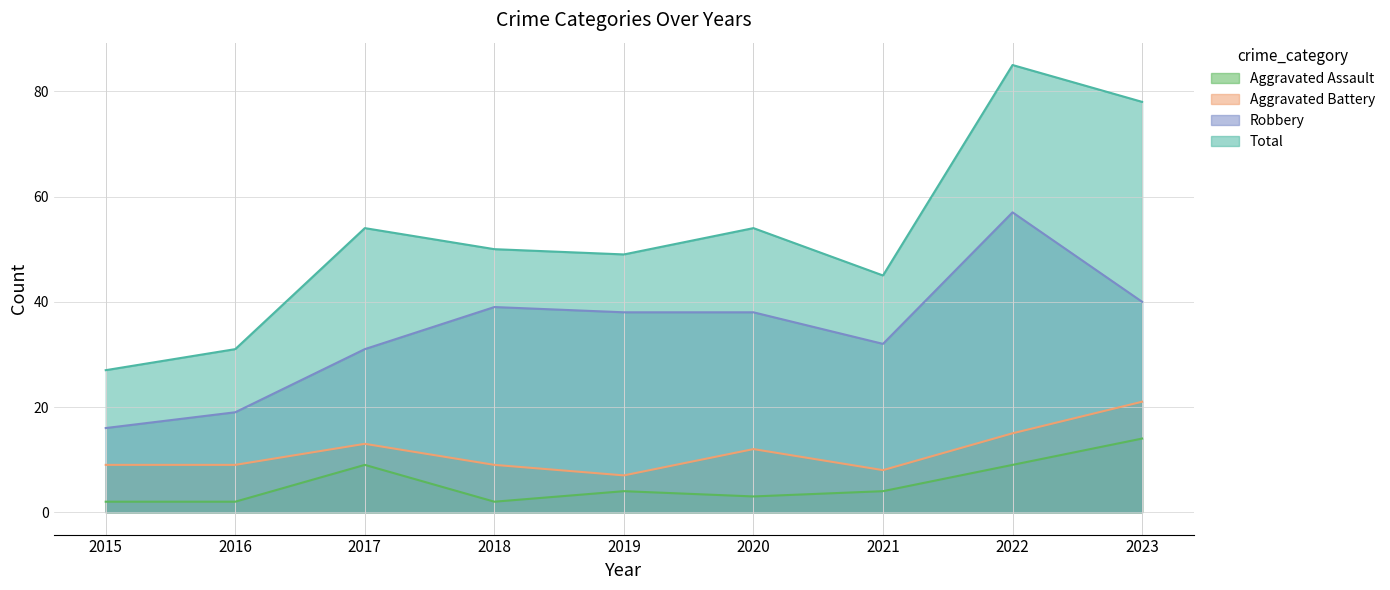

What is the highest value of the Robbery series?

57